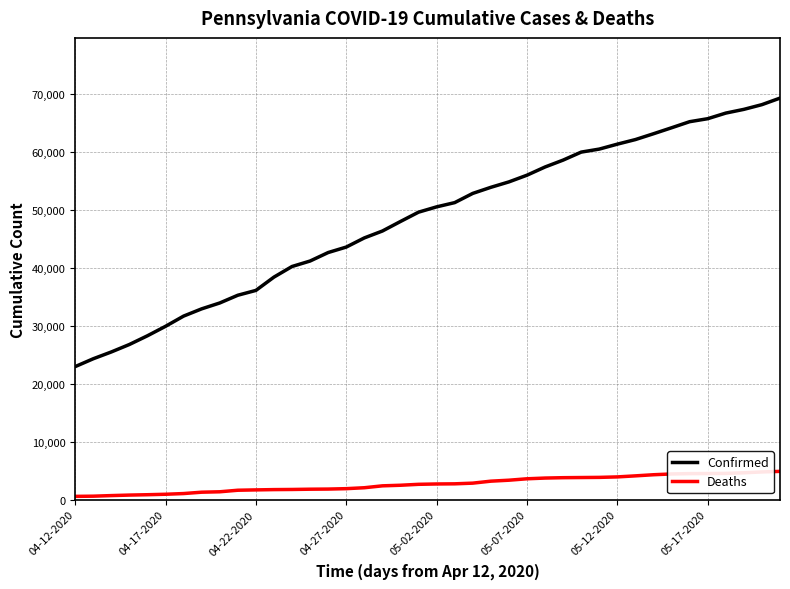

Which series has the widest spread of values?

Confirmed